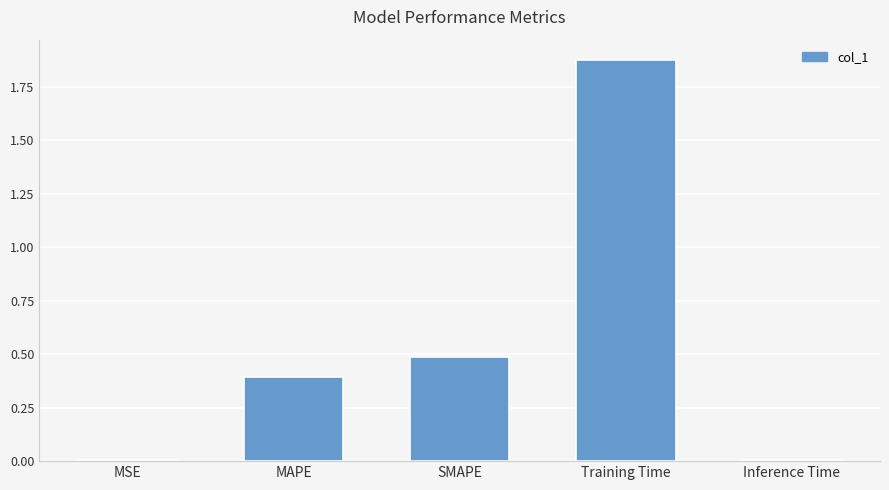

What is the approximate value at SMAPE?

0.5